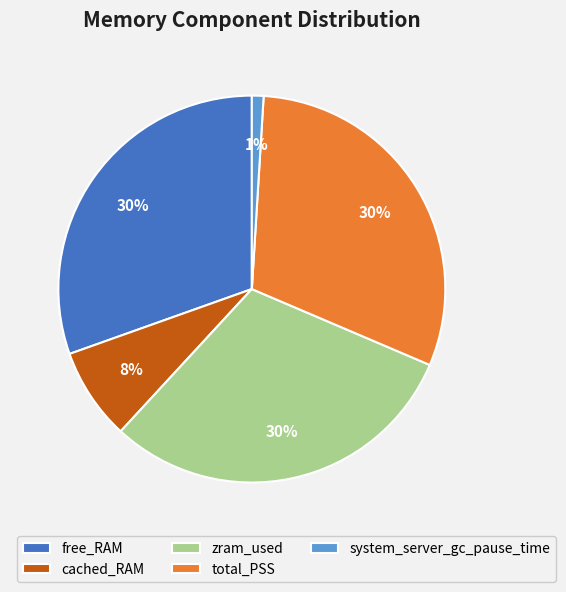

To the nearest percent, what portion does cached_RAM represent?

8%